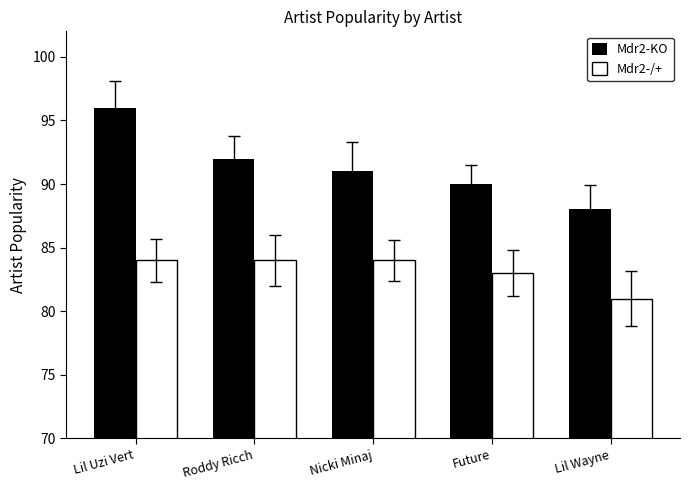

What is the difference between the second highest and minimum values in the Mdr2-KO series?

4